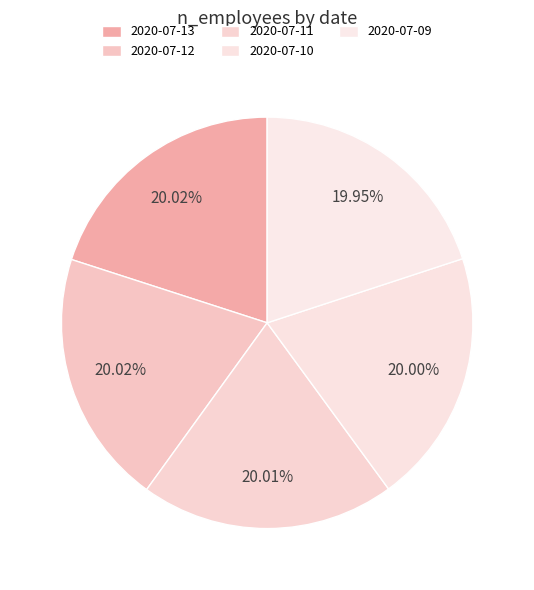

What is the change in value from 2020-07-10 to 2020-07-09?

-937